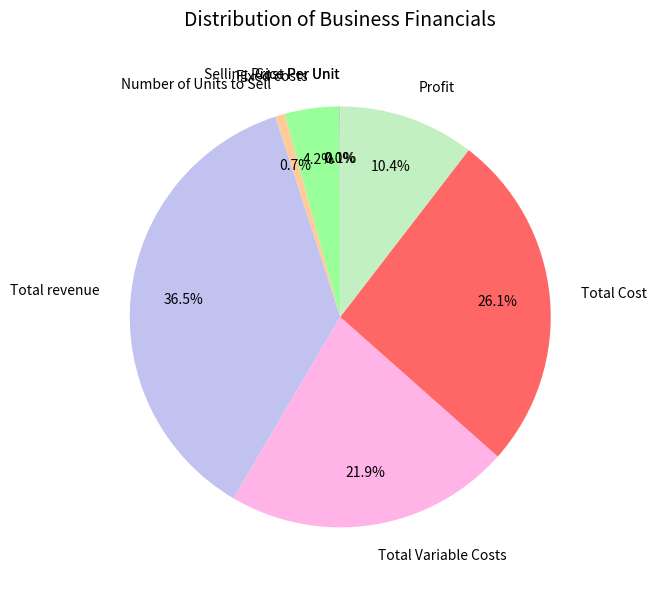

Does any single category account for the majority?

No